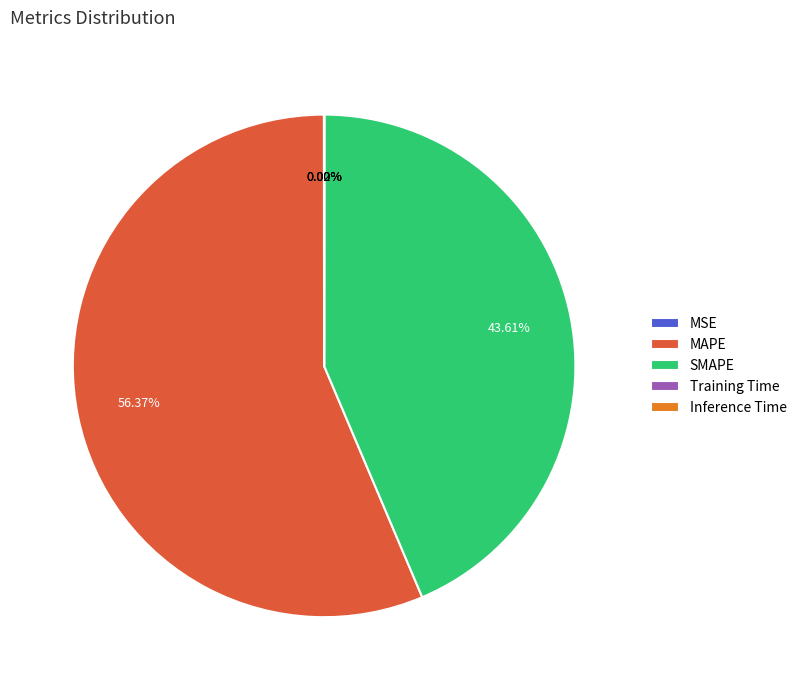

True or false: SMAPE accounts for 44% of the total.

True